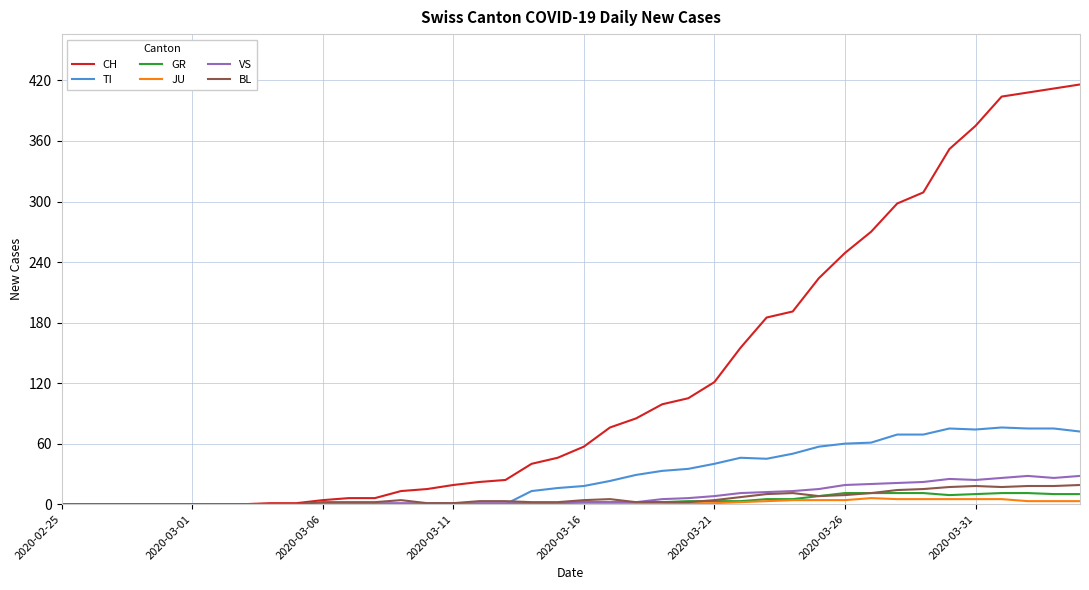

Which series has the largest total across all categories?

CH